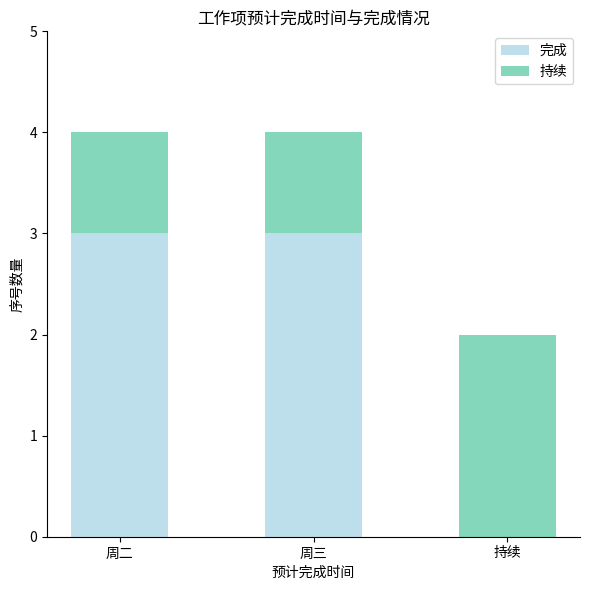

Is it true that 完成 equals 1 at 周二?

False